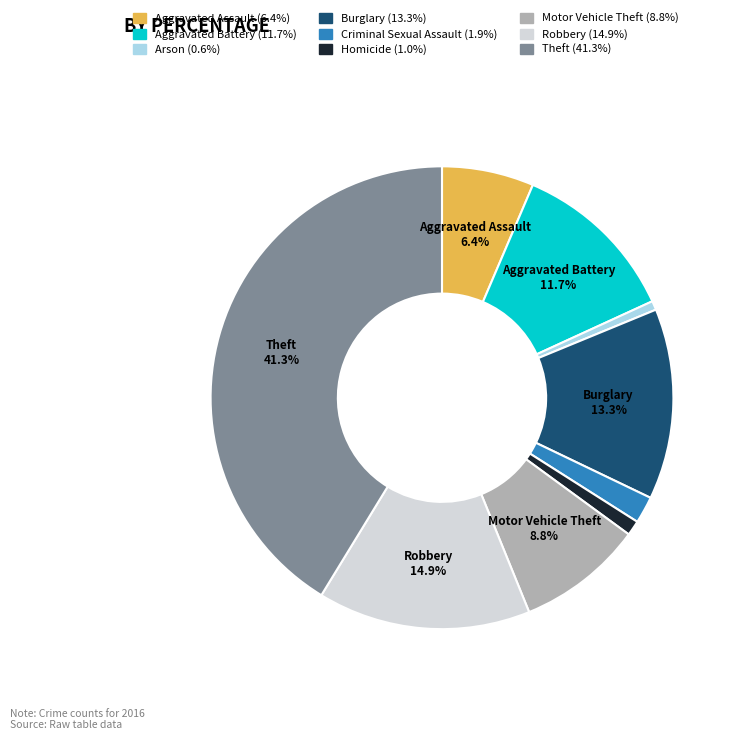

Count the number of slices in the pie.

9